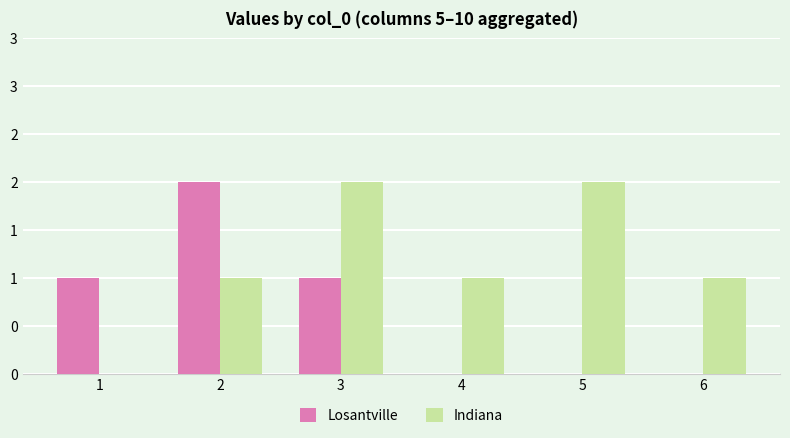

What is the maximum value for Losantville?

2